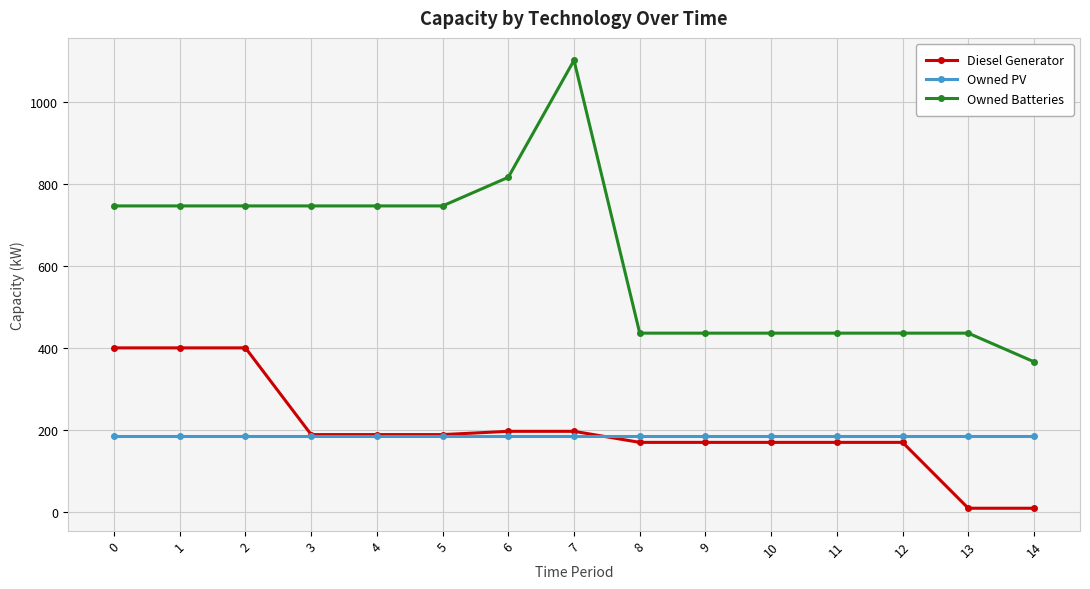

What is the average value of the Diesel Generator series?

201